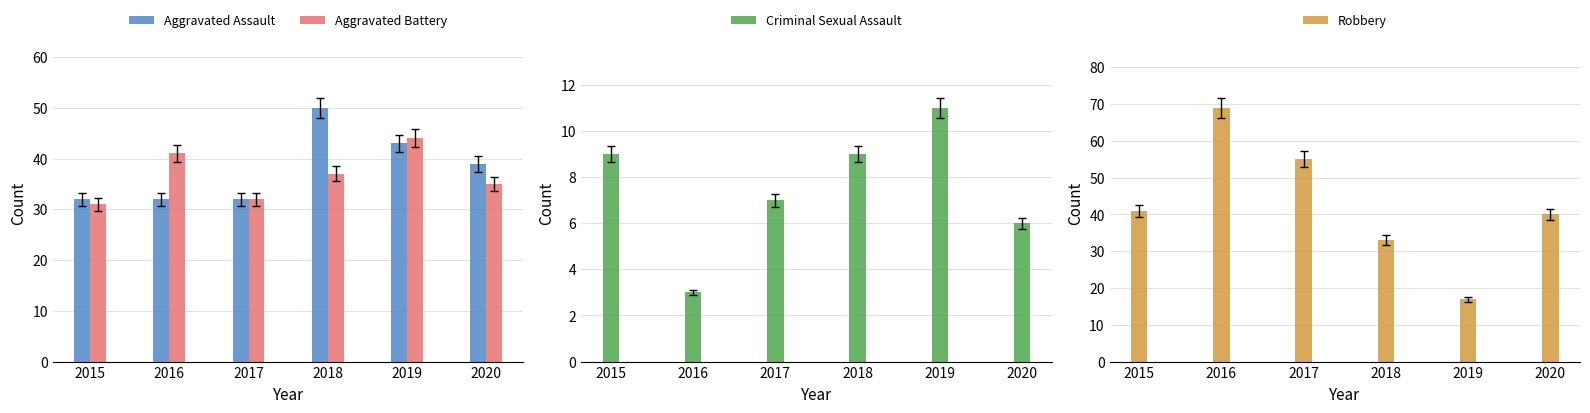

What is the sum of all Robbery values?

255